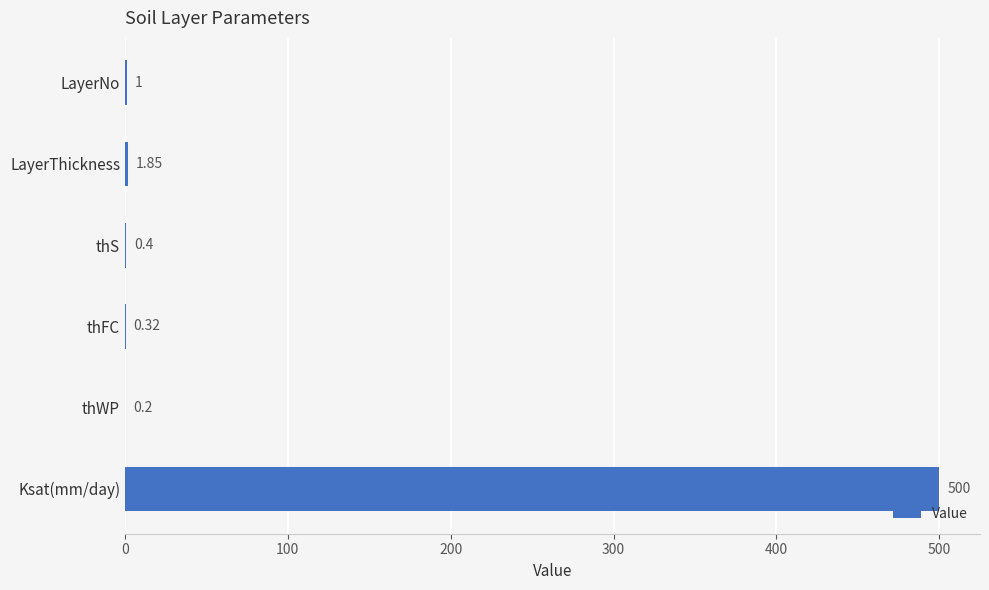

Are the bars horizontal?

Yes